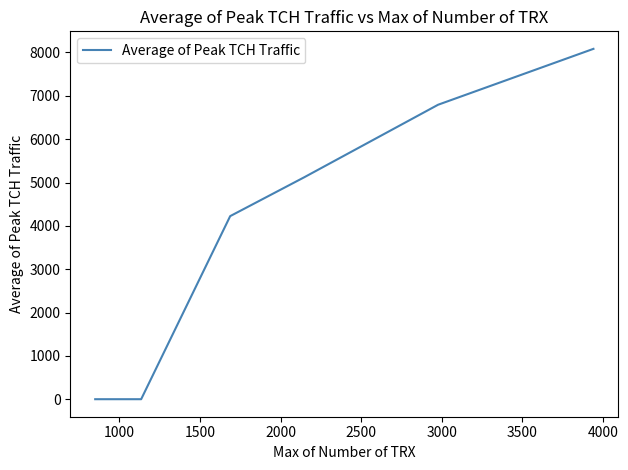

What is the greatest value displayed?

8084.2